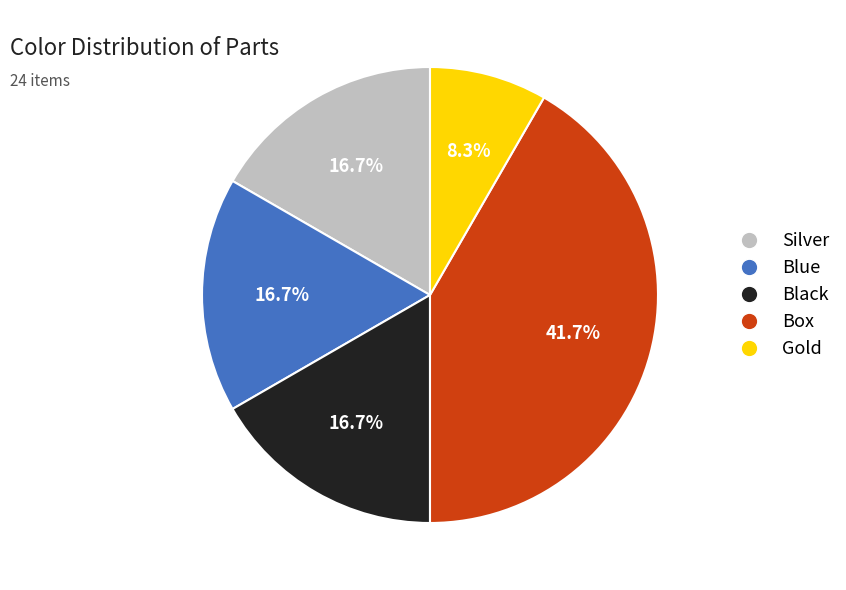

Approximately how many times larger is the value at Box compared to Gold?

5.0